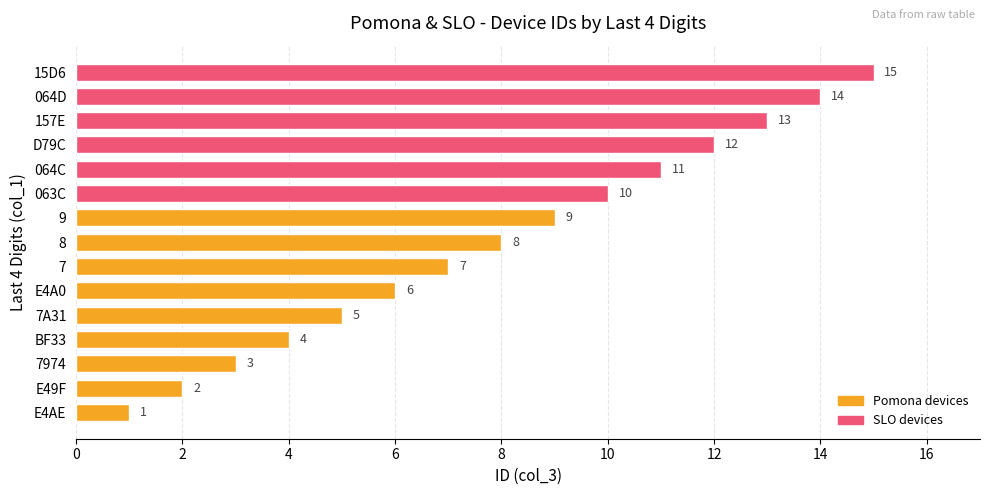

How many distinct data groups are displayed?

1